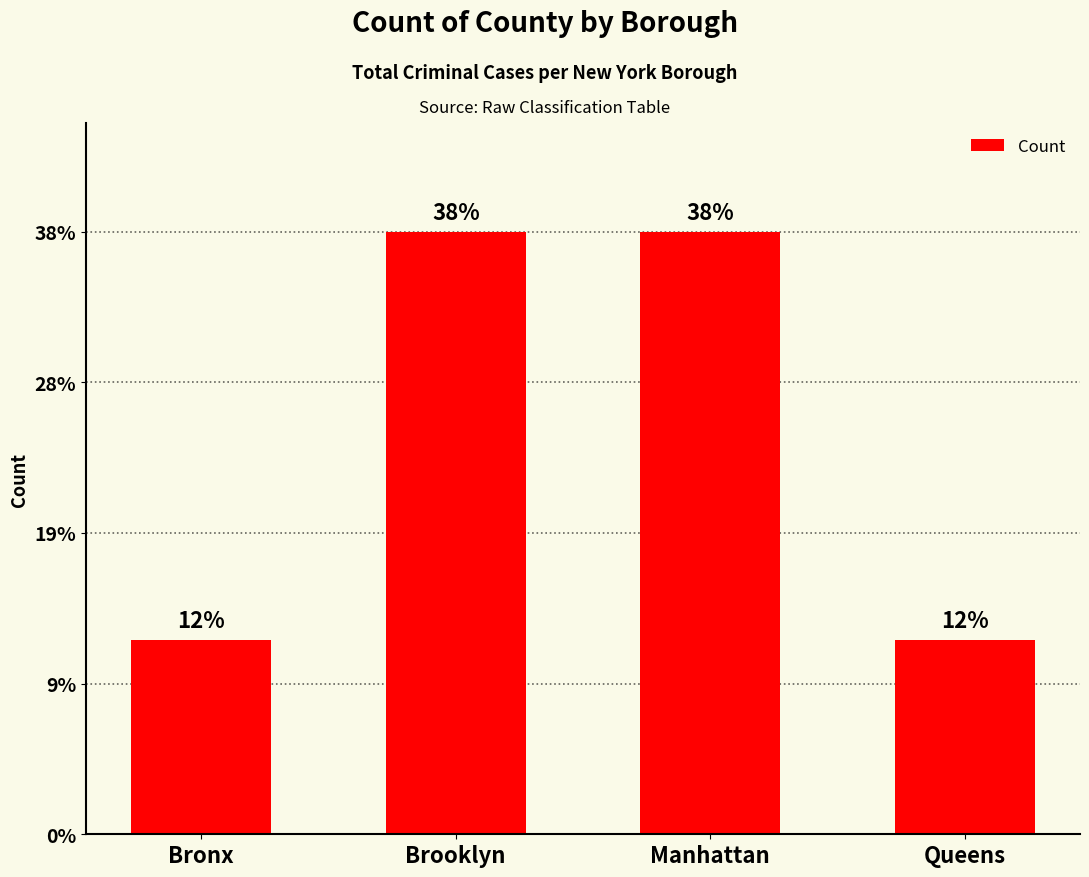

Which has a higher value, Manhattan or Brooklyn?

Manhattan